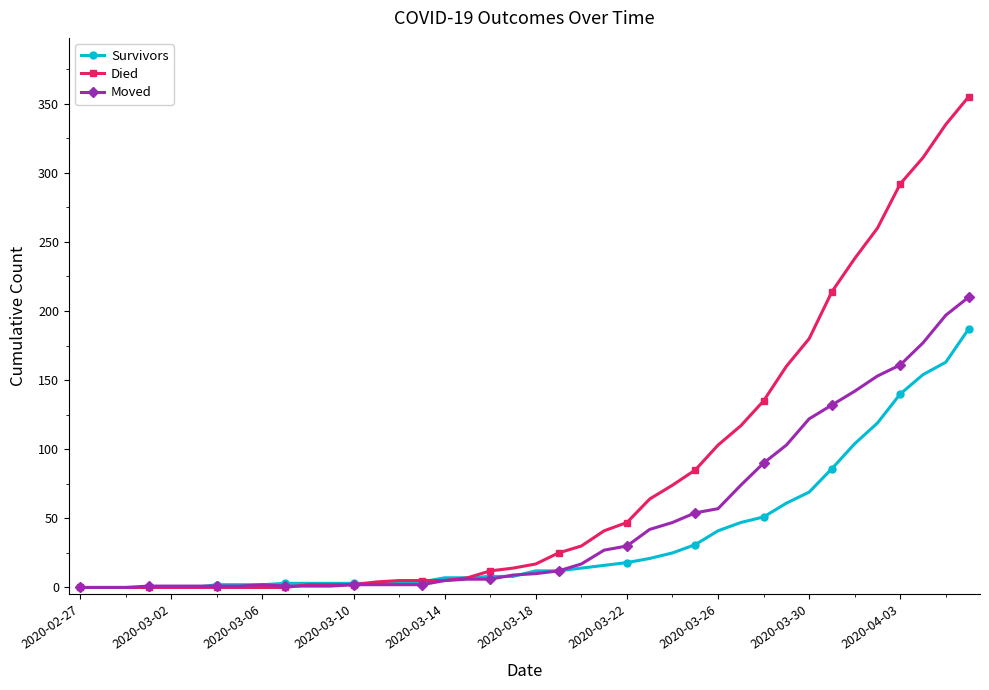

How many lines are shown in the chart?

3